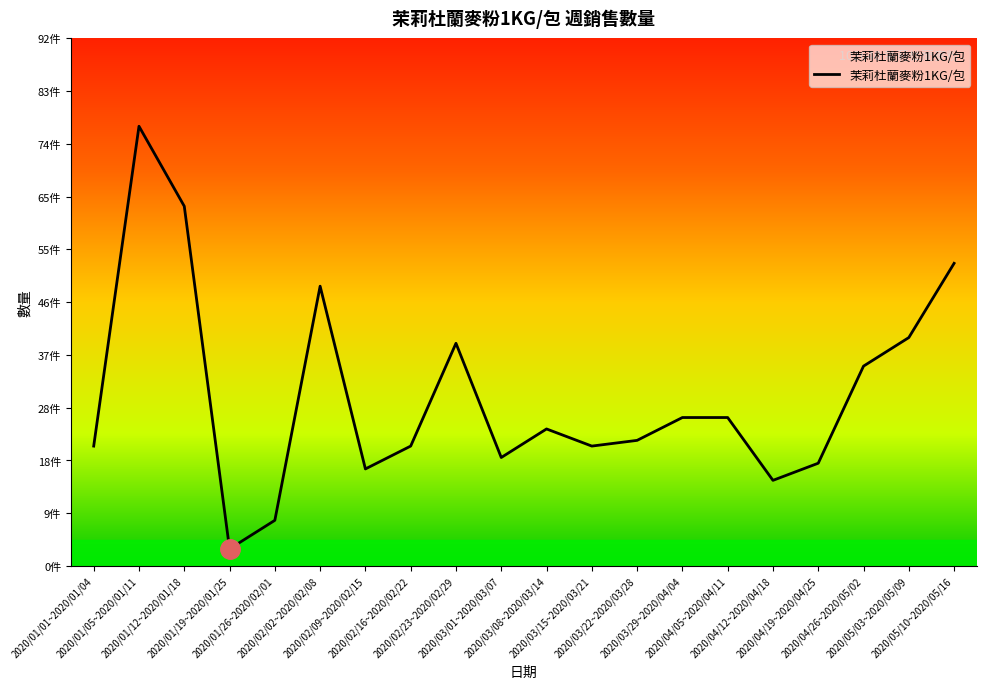

Reading right to left, extract all data points from this chart.

53	40	35	18	15	26	26	22	21	24	19	39	21	17	49	8	3	63	77	21